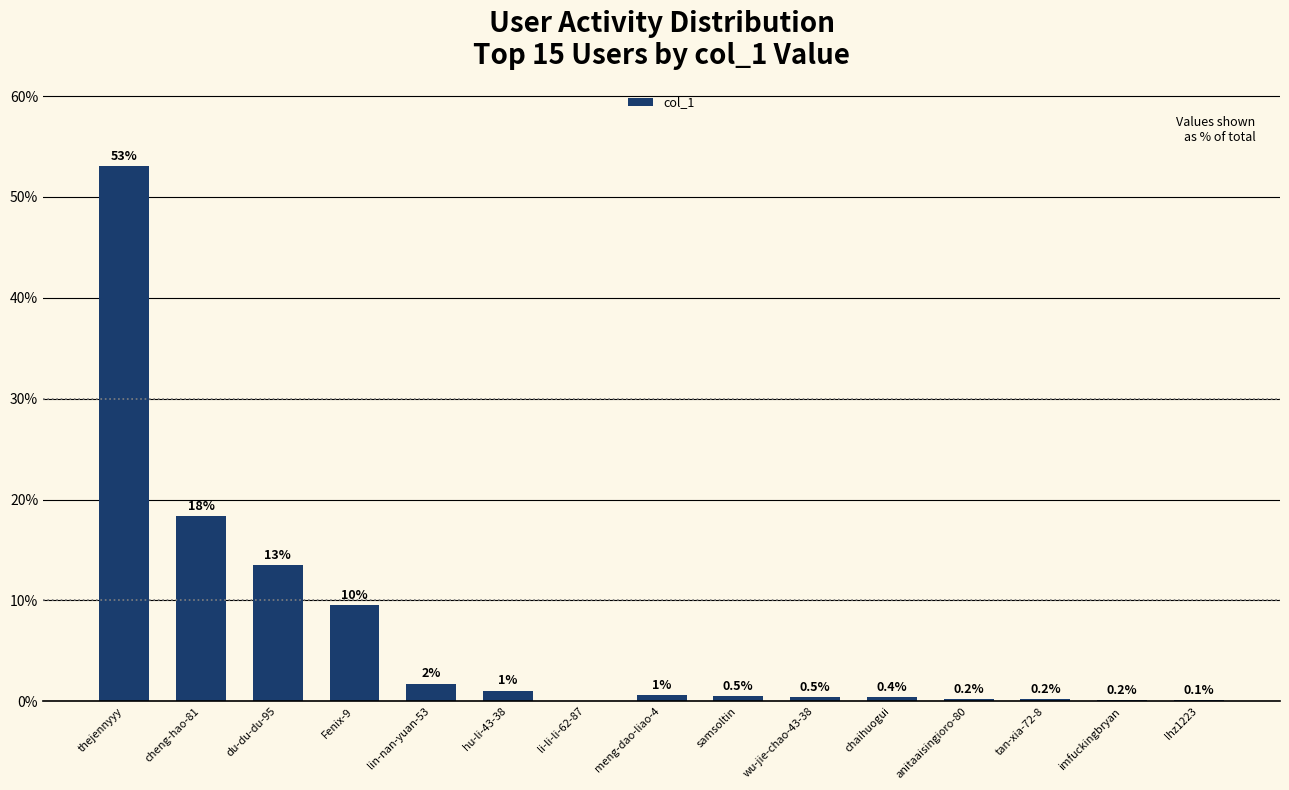

What is the change in value from cheng-hao-81 to li-li-li-62-87?

-18.4